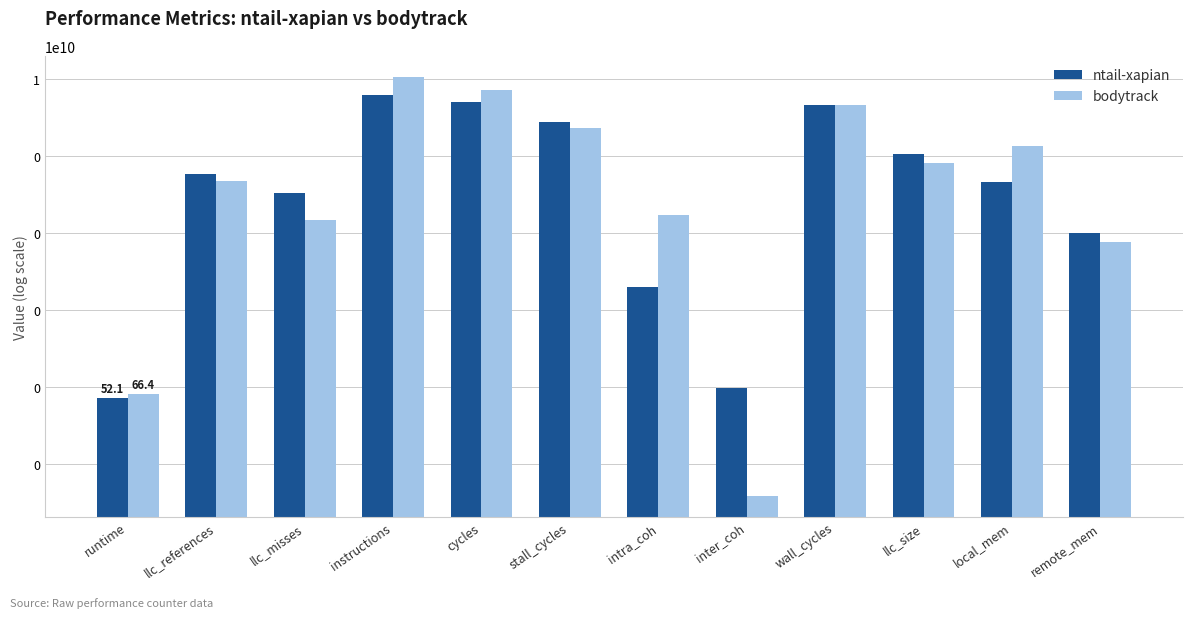

Which series has the largest range (max minus min)?

bodytrack